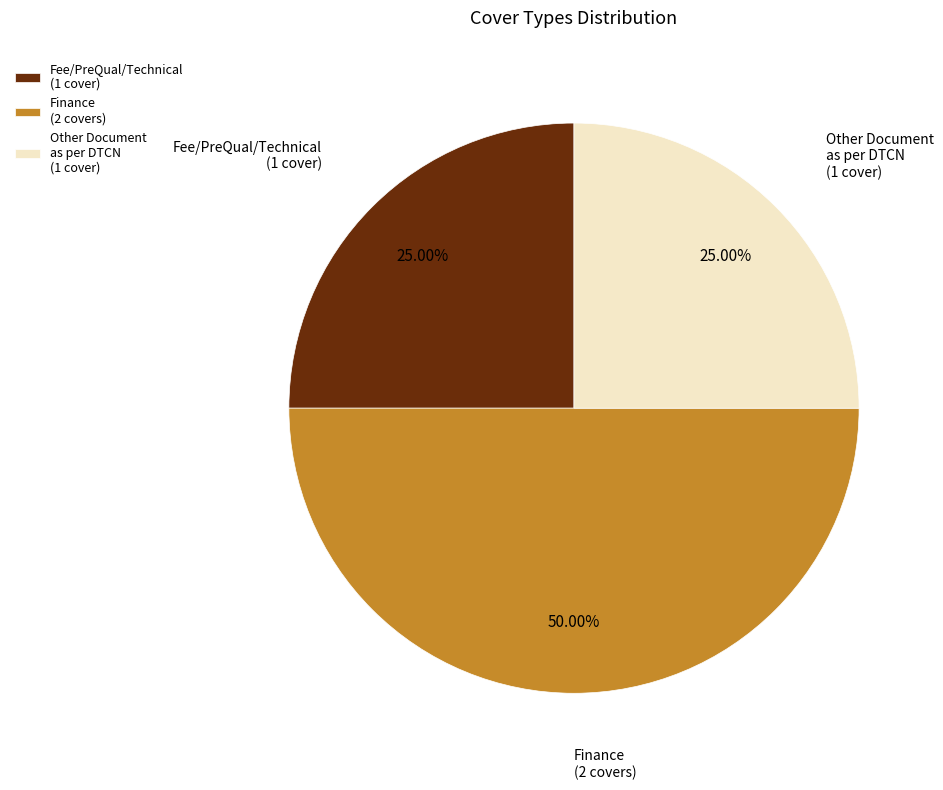

What is the ratio of the value at Other Document as per DTCN (1 cover) to the value at Fee/PreQual/Technical (1 cover)?

1.0